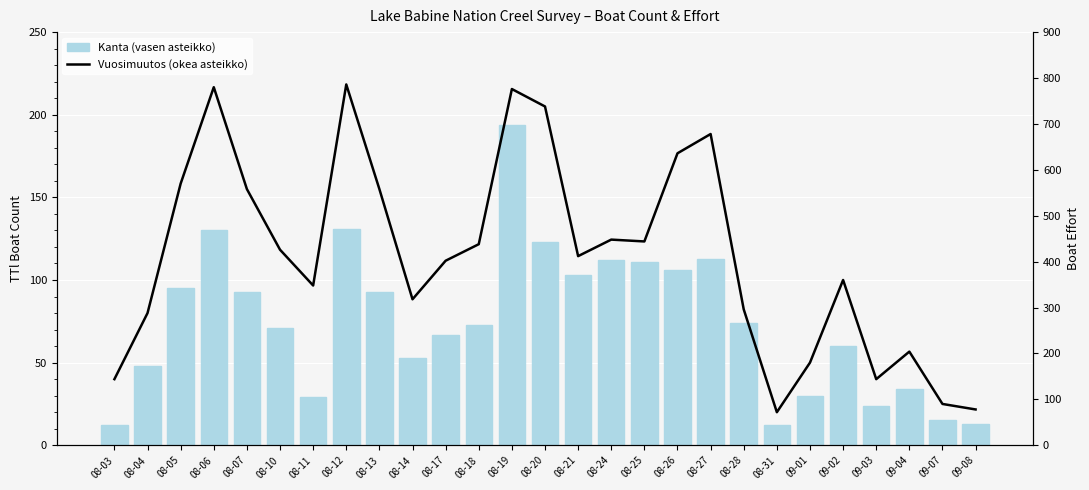

List the labels in order of Vuosimuutos (okea asteikko) value, smallest first.

08-31, 09-08, 09-07, 08-03, 09-03, 09-01, 09-04, 08-04, 08-28, 08-14, 08-11, 09-02, 08-17, 08-21, 08-10, 08-18, 08-25, 08-24, 08-07, 08-13, 08-05, 08-26, 08-27, 08-20, 08-19, 08-06, 08-12